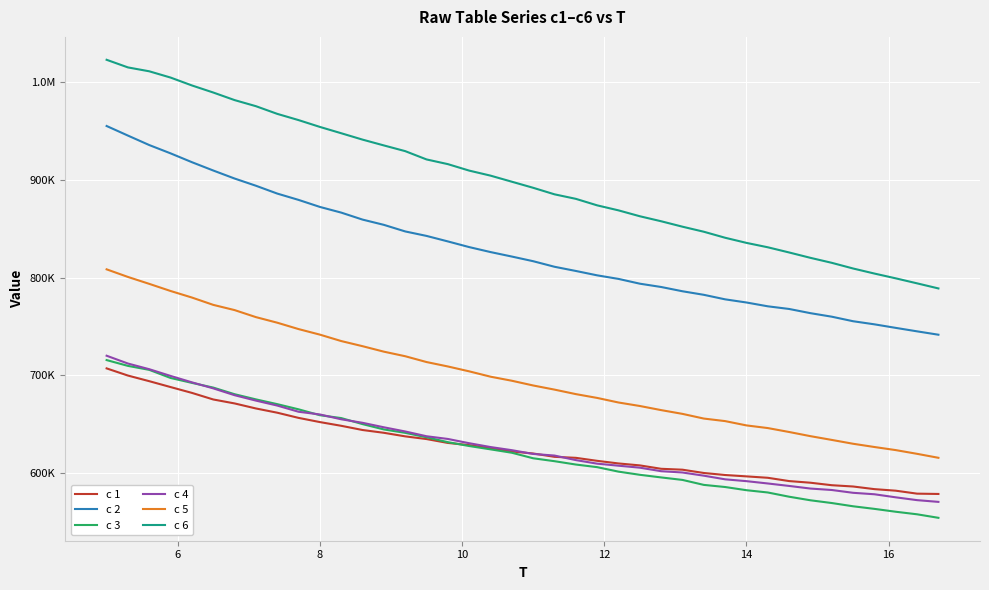

What is the difference between the second highest and minimum values in the c 6 series?

225913.8